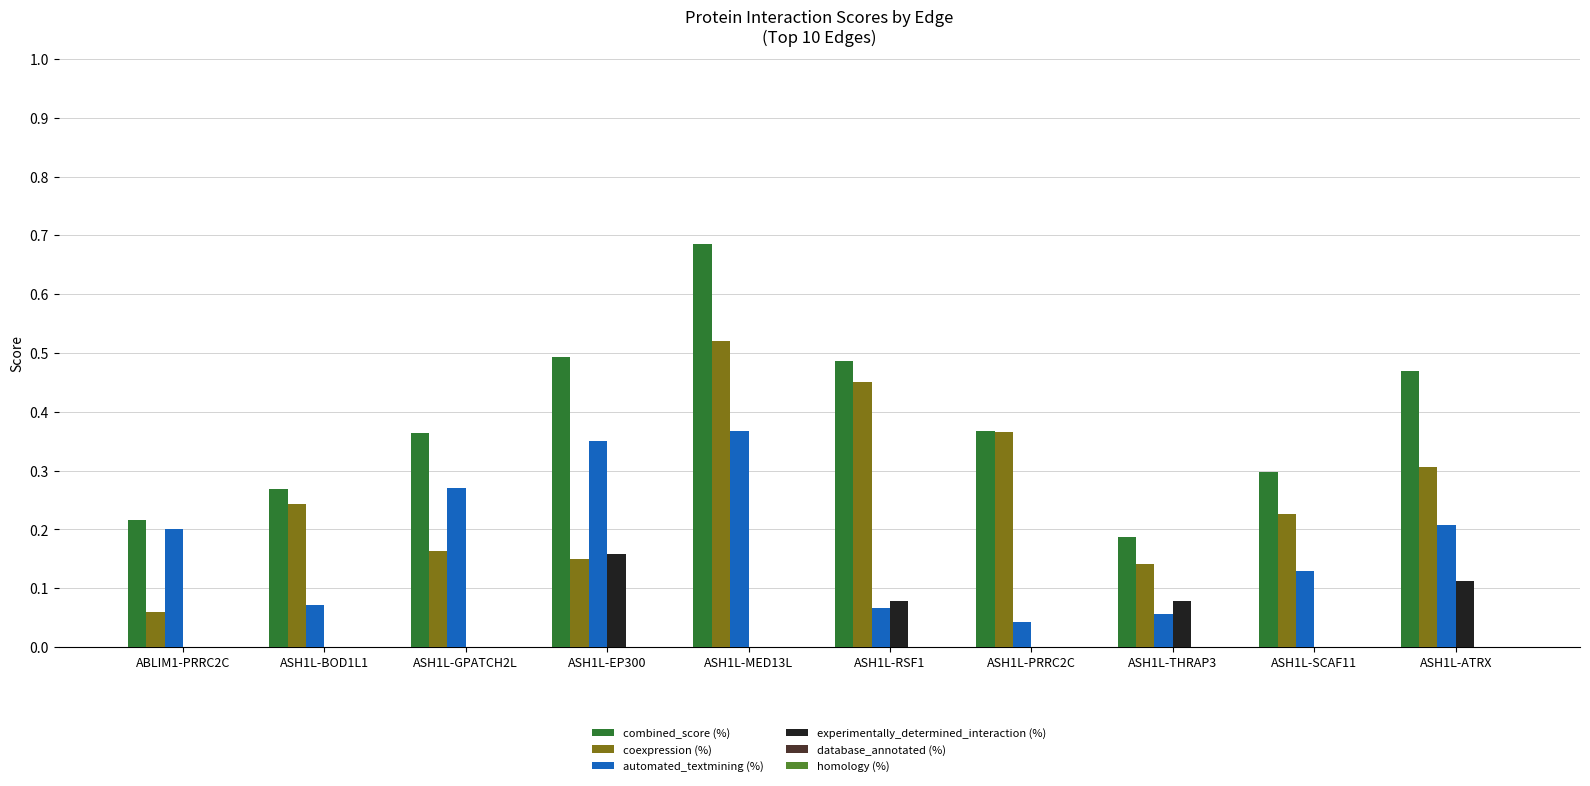

What is the total value across all series at ASH1L-EP300?

1.2